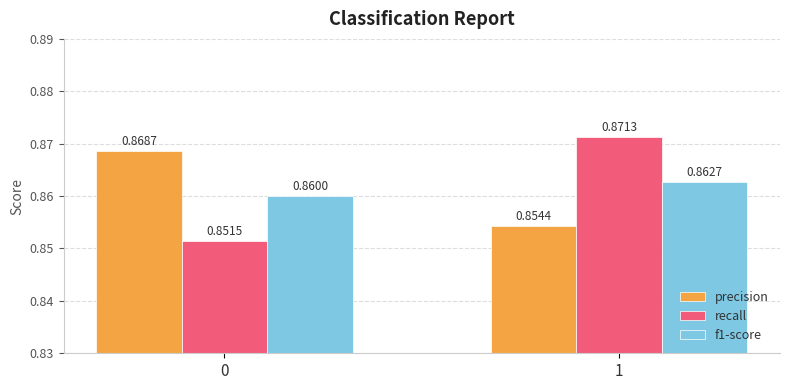

What is the total value across all series at 0?

2.6